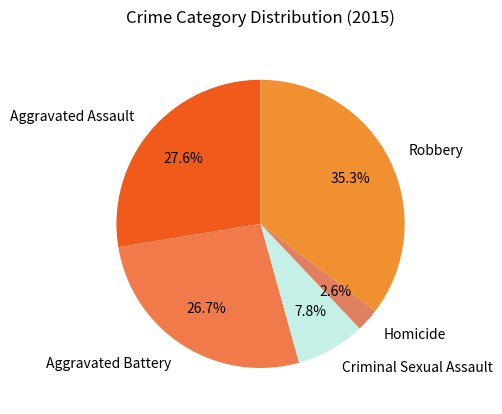

Which has a higher value, Robbery or Aggravated Battery?

Robbery